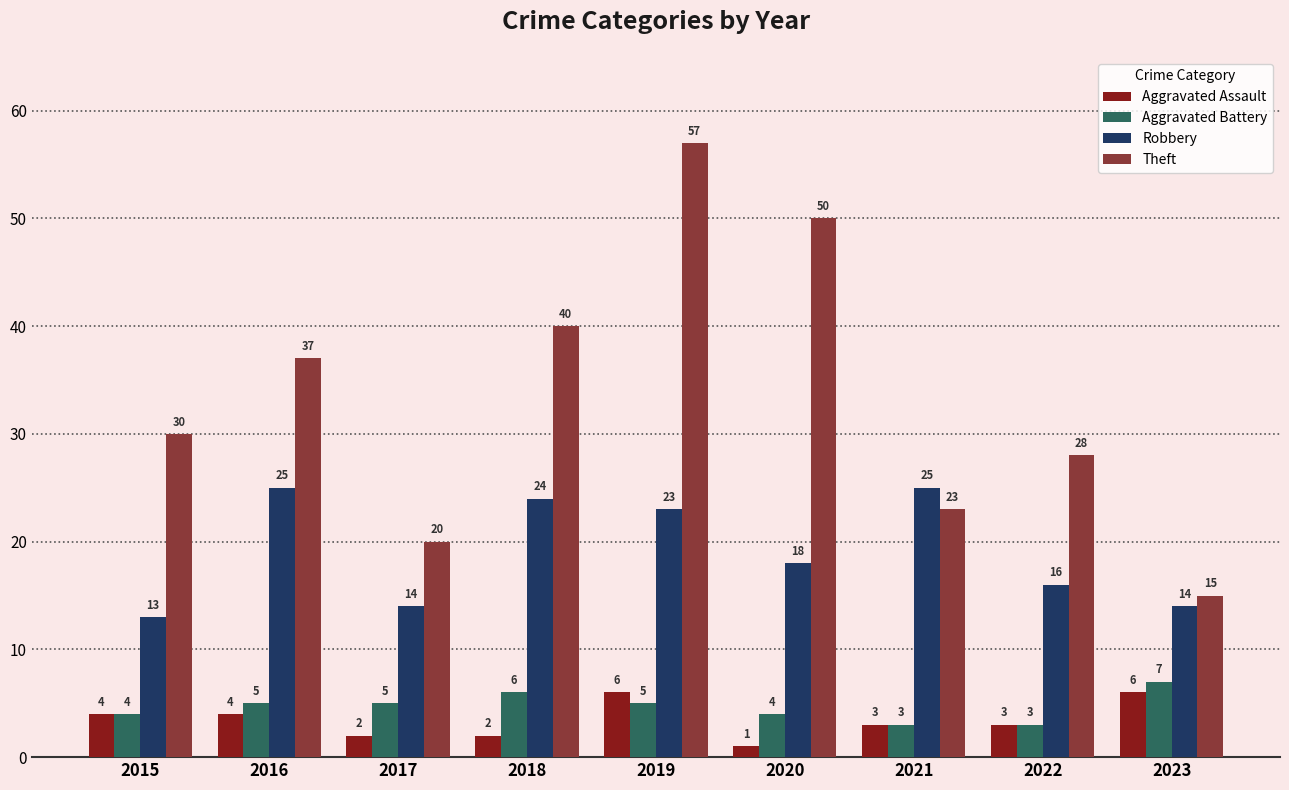

What is the sum of all Aggravated Assault values?

31